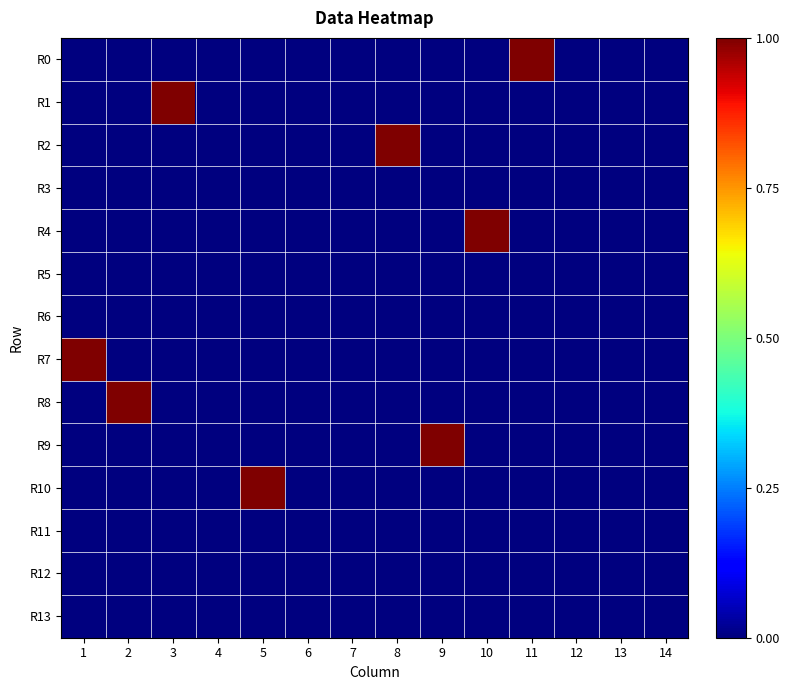

Reading right to left, list all the values displayed in this chart.

R0: 14=0	13=0	12=0	11=1	10=0	9=0	8=0	7=0	6=0	5=0	4=0	3=0	2=0	1=0
R1: 14=0	13=0	12=0	11=0	10=0	9=0	8=0	7=0	6=0	5=0	4=0	3=1	2=0	1=0
R2: 14=0	13=0	12=0	11=0	10=0	9=0	8=1	7=0	6=0	5=0	4=0	3=0	2=0	1=0
R3: 14=0	13=0	12=0	11=0	10=0	9=0	8=0	7=0	6=0	5=0	4=0	3=0	2=0	1=0
R4: 14=0	13=0	12=0	11=0	10=1	9=0	8=0	7=0	6=0	5=0	4=0	3=0	2=0	1=0
R5: 14=0	13=0	12=0	11=0	10=0	9=0	8=0	7=0	6=0	5=0	4=0	3=0	2=0	1=0
R6: 14=0	13=0	12=0	11=0	10=0	9=0	8=0	7=0	6=0	5=0	4=0	3=0	2=0	1=0
R7: 14=0	13=0	12=0	11=0	10=0	9=0	8=0	7=0	6=0	5=0	4=0	3=0	2=0	1=1
R8: 14=0	13=0	12=0	11=0	10=0	9=0	8=0	7=0	6=0	5=0	4=0	3=0	2=1	1=0
R9: 14=0	13=0	12=0	11=0	10=0	9=1	8=0	7=0	6=0	5=0	4=0	3=0	2=0	1=0
R10: 14=0	13=0	12=0	11=0	10=0	9=0	8=0	7=0	6=0	5=1	4=0	3=0	2=0	1=0
R11: 14=0	13=0	12=0	11=0	10=0	9=0	8=0	7=0	6=0	5=0	4=0	3=0	2=0	1=0
R12: 14=0	13=0	12=0	11=0	10=0	9=0	8=0	7=0	6=0	5=0	4=0	3=0	2=0	1=0
R13: 14=0	13=0	12=0	11=0	10=0	9=0	8=0	7=0	6=0	5=0	4=0	3=0	2=0	1=0